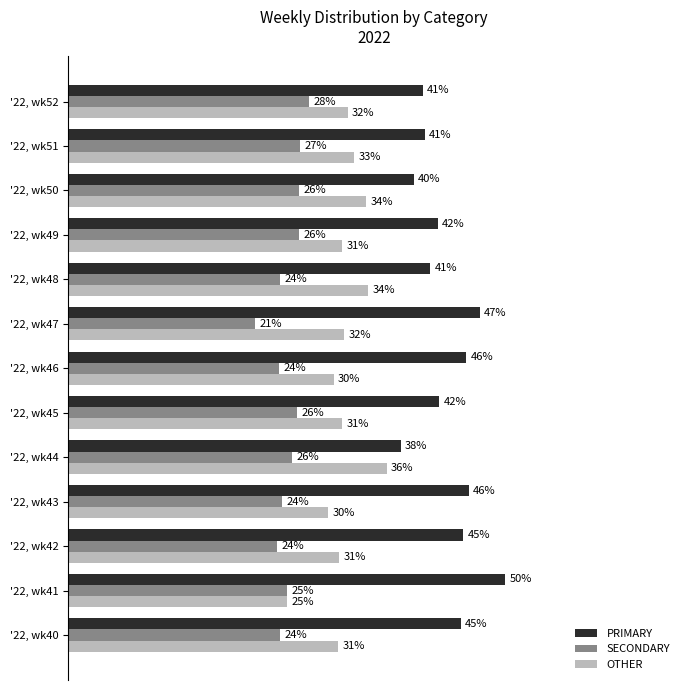

Which series has the widest spread of values?

PRIMARY